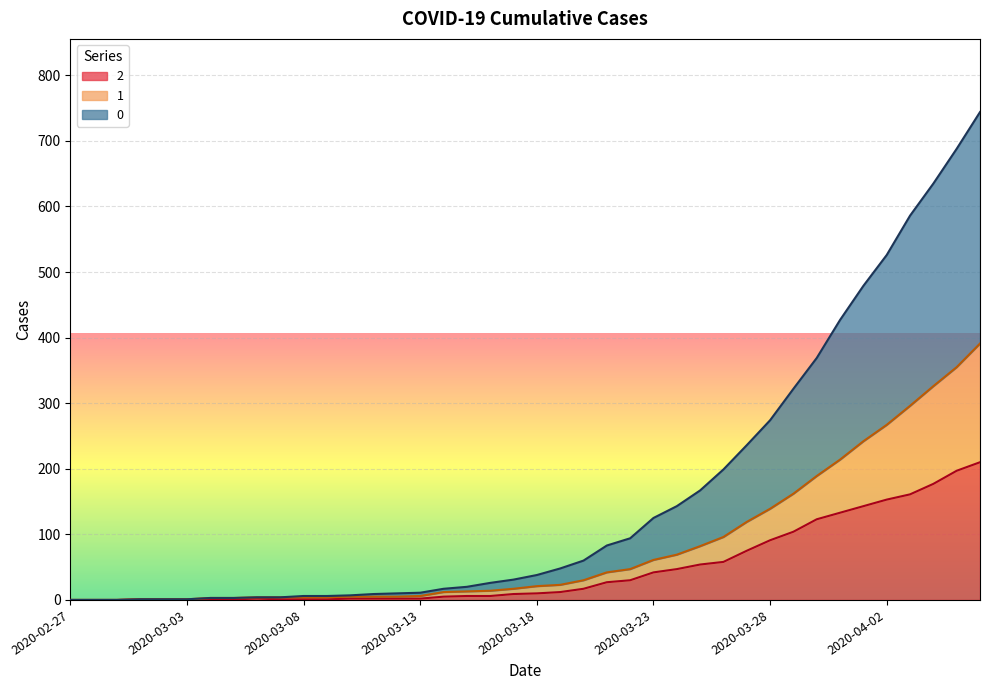

What are all the series names shown in the legend?

2, 1, 0